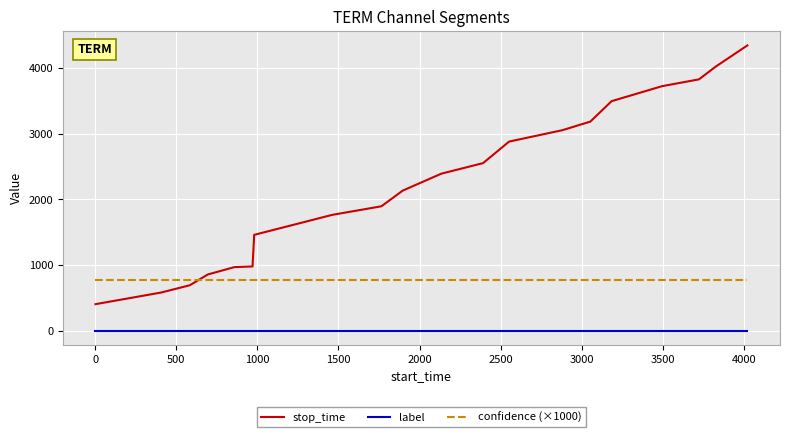

What are all the series names shown in the legend?

stop_time, label, confidence (×1000)